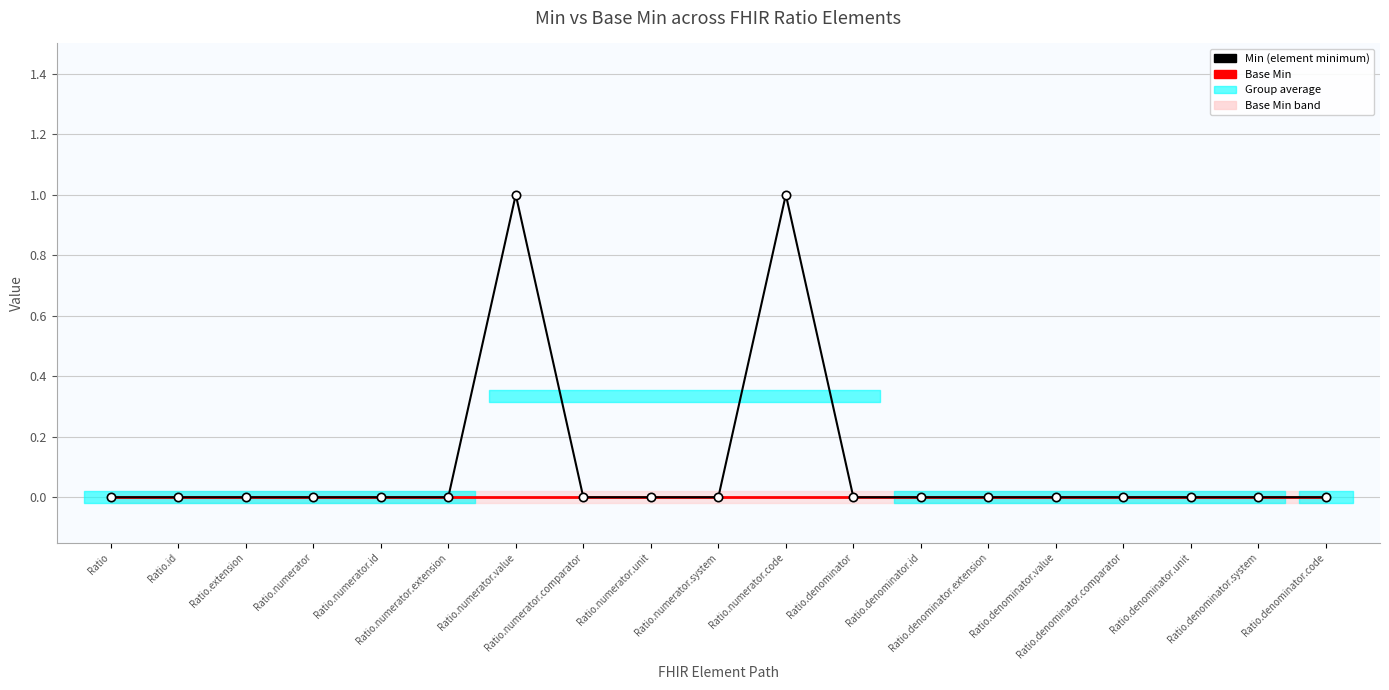

Between Ratio.denominator.id and Ratio.numerator.code, which is larger?

Ratio.denominator.id